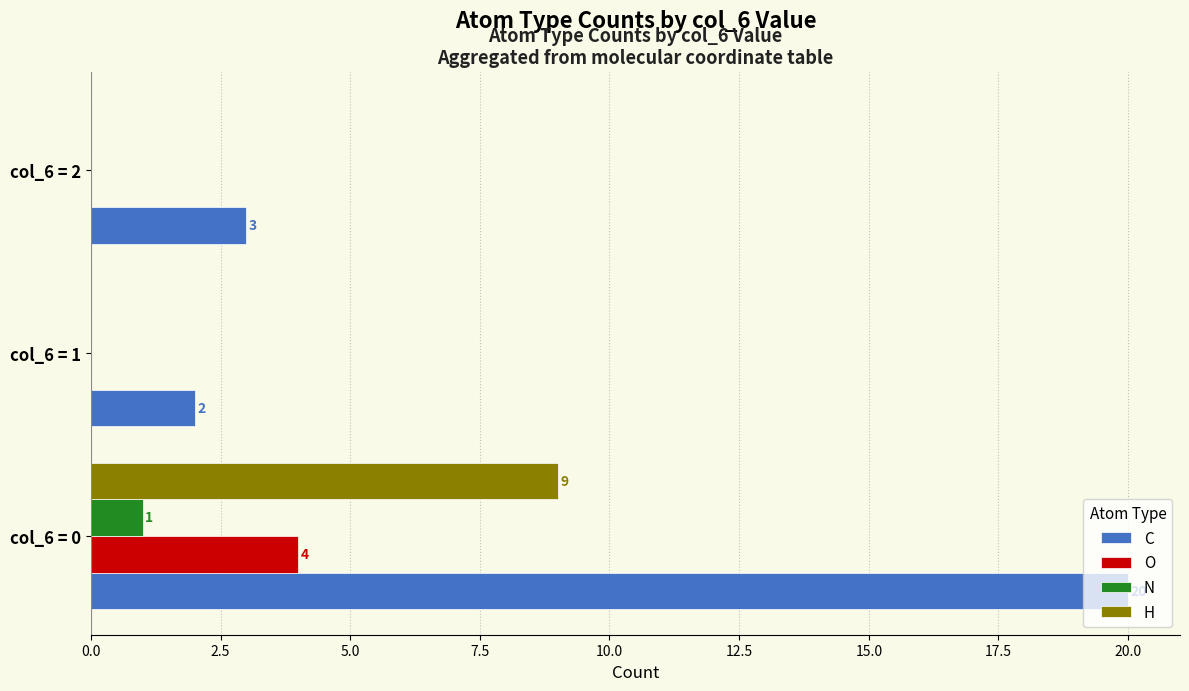

What is the total value across all series at col_6 = 2?

3